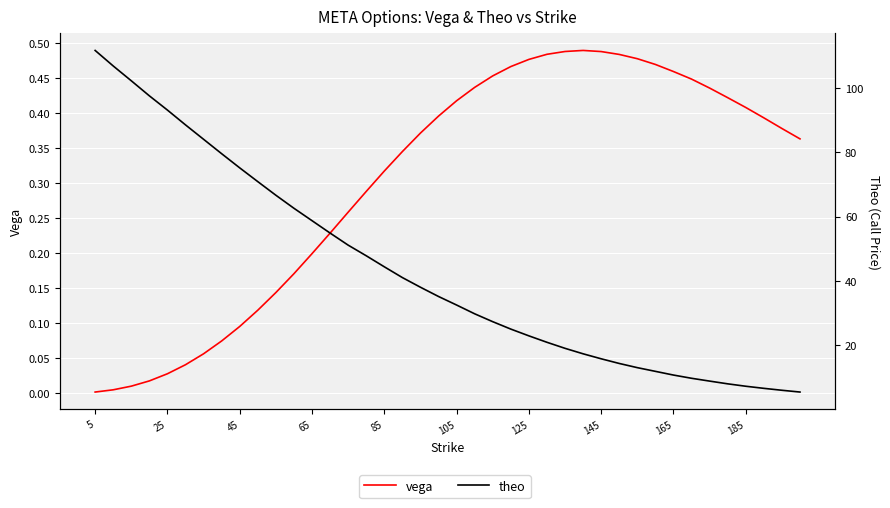

Reading left to right, list all the values displayed in this chart.

vega: 0.0	0.0	0.0	0.0	0.0	0.0	0.1	0.1	0.1	0.1	0.1	0.2	0.2	0.2	0.3	0.3	0.3	0.3	0.4	0.4	0.4	0.4	0.5	0.5	0.5	0.5	0.5	0.5	0.5	0.5	0.5	0.5	0.5	0.4	0.4	0.4	0.4	0.4	0.4	0.4
theo: 111.6	106.8	102.2	97.5	93.1	88.5	84.0	79.5	75.2	70.9	66.7	62.6	58.7	54.9	51.1	47.9	44.4	41.1	38.1	35.2	32.5	29.8	27.4	25.1	23.0	21.0	19.1	17.4	15.8	14.4	13.1	11.9	10.8	9.8	8.9	8.1	7.3	6.7	6.1	5.5